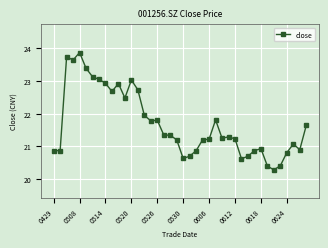

What is the difference between the second highest and second lowest values?

3.3